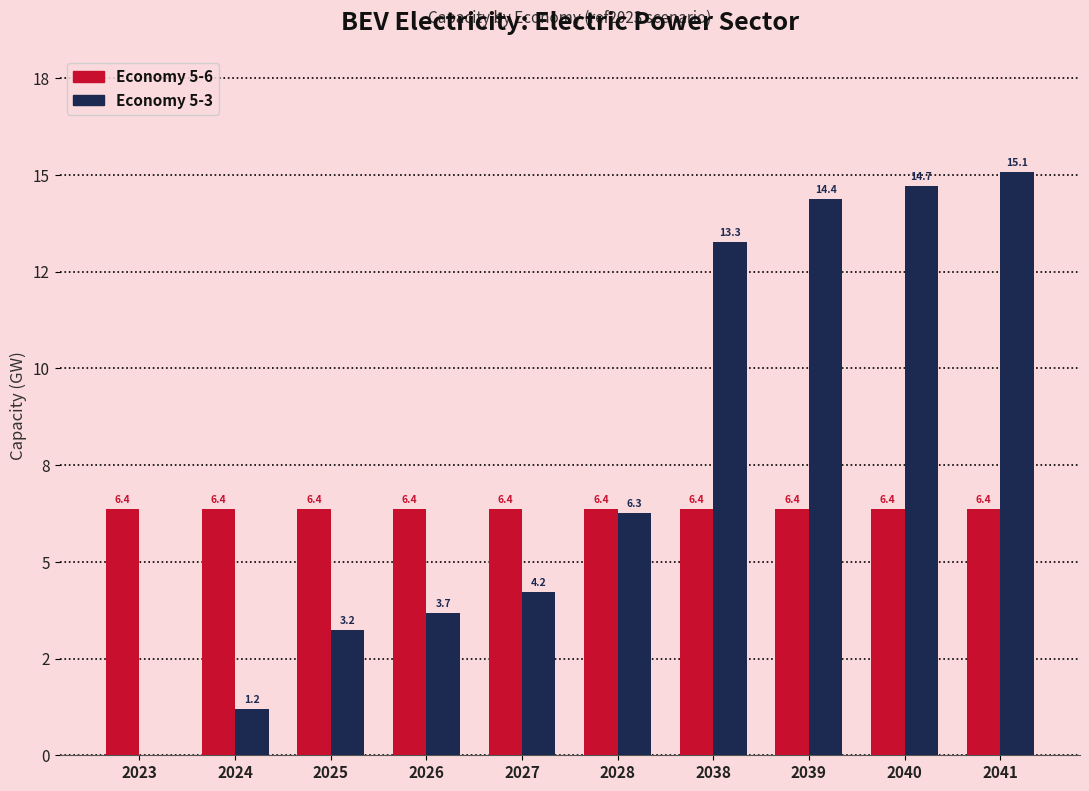

Does the chart contain stacked bars?

No